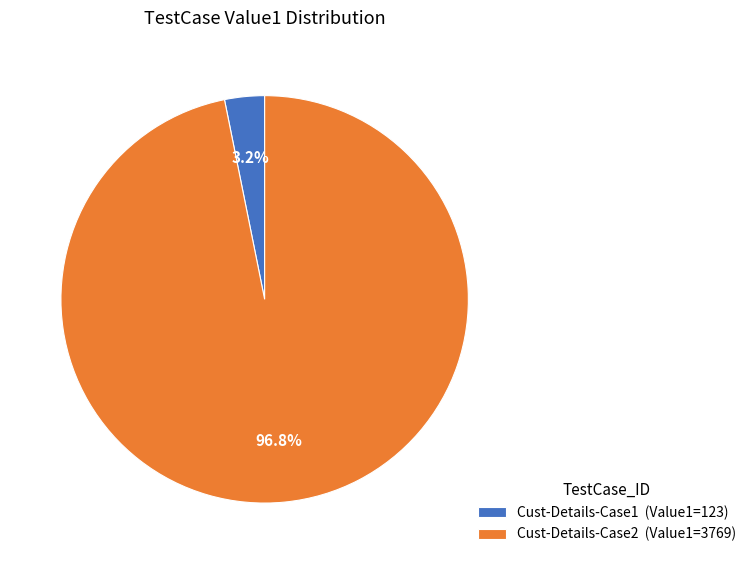

What is the smallest slice in the pie chart?

Cust-Details-Case1